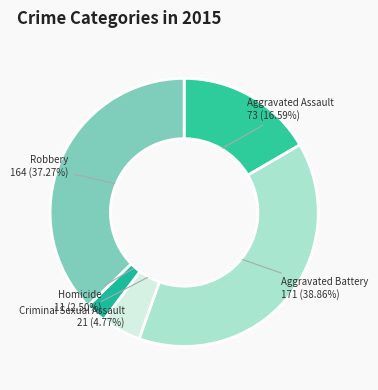

Which category has the biggest portion of the pie?

Aggravated Battery